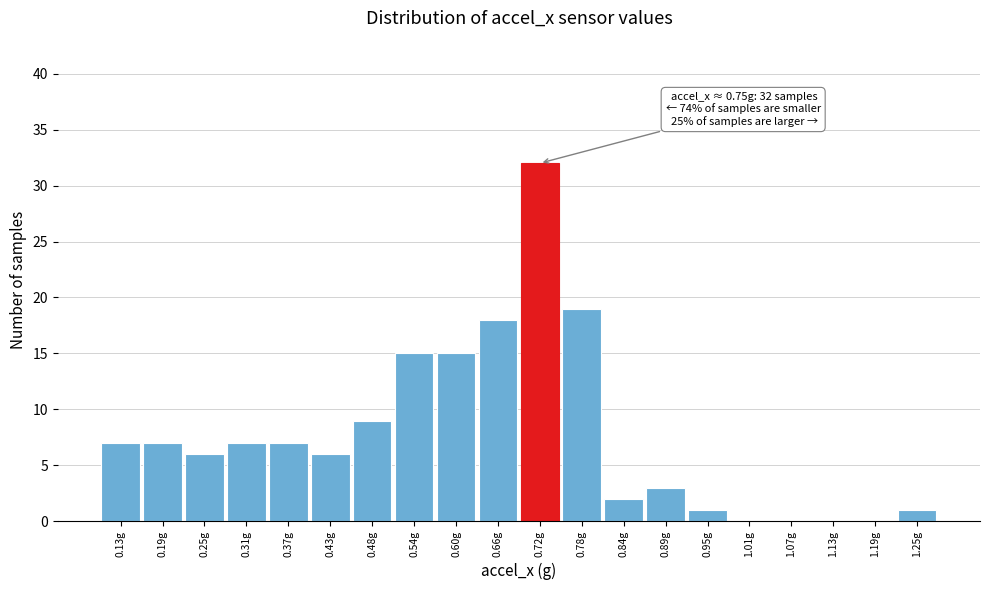

Reading right to left, extract all data points from this chart.

1.25g=1	1.19g=0	1.13g=0	1.07g=0	1.01g=0	0.95g=1	0.89g=3	0.84g=2	0.78g=19	0.72g=32	0.66g=18	0.60g=15	0.54g=15	0.48g=9	0.43g=6	0.37g=7	0.31g=7	0.25g=6	0.19g=7	0.13g=7